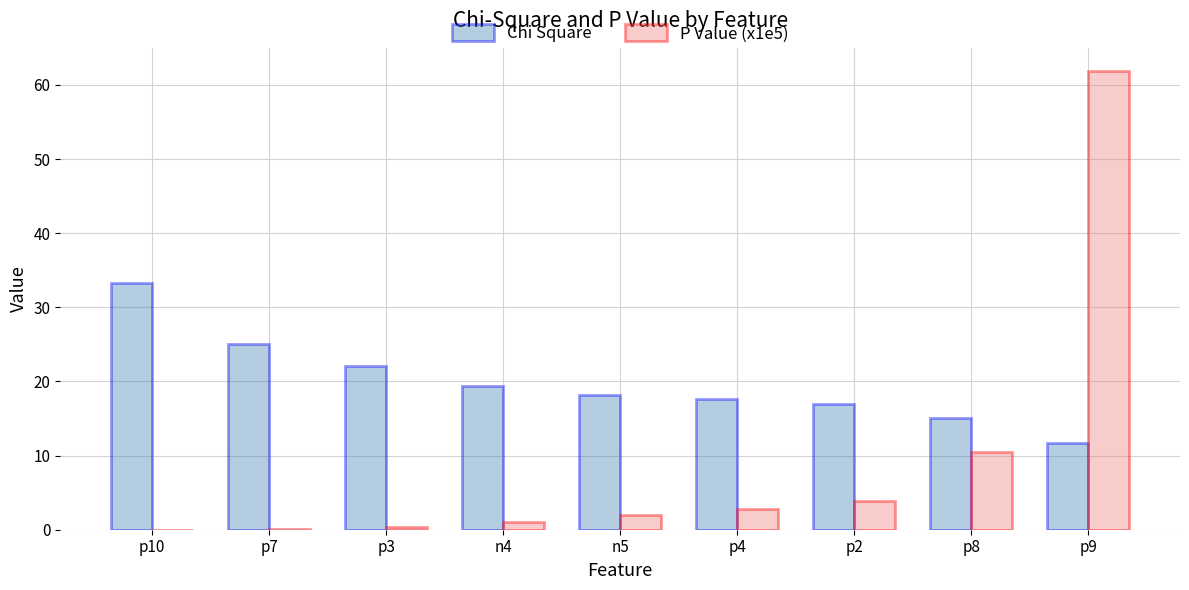

The value of Chi Square at n5 is 30.2. True or false?

False